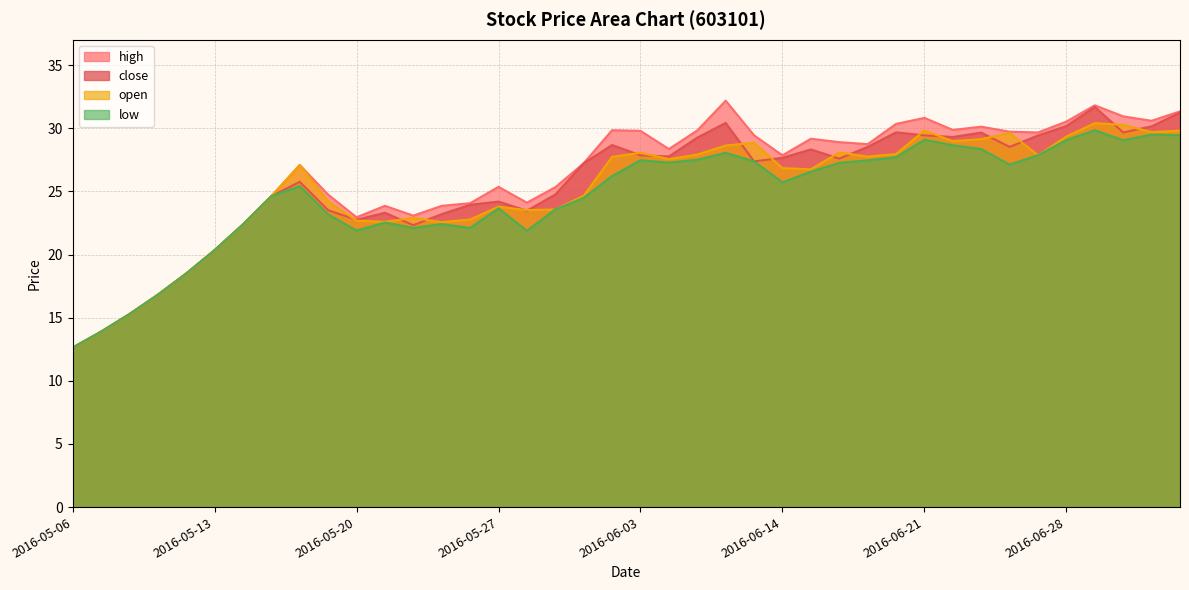

List the series in order of their overall mean, lowest first.

low, open, close, high